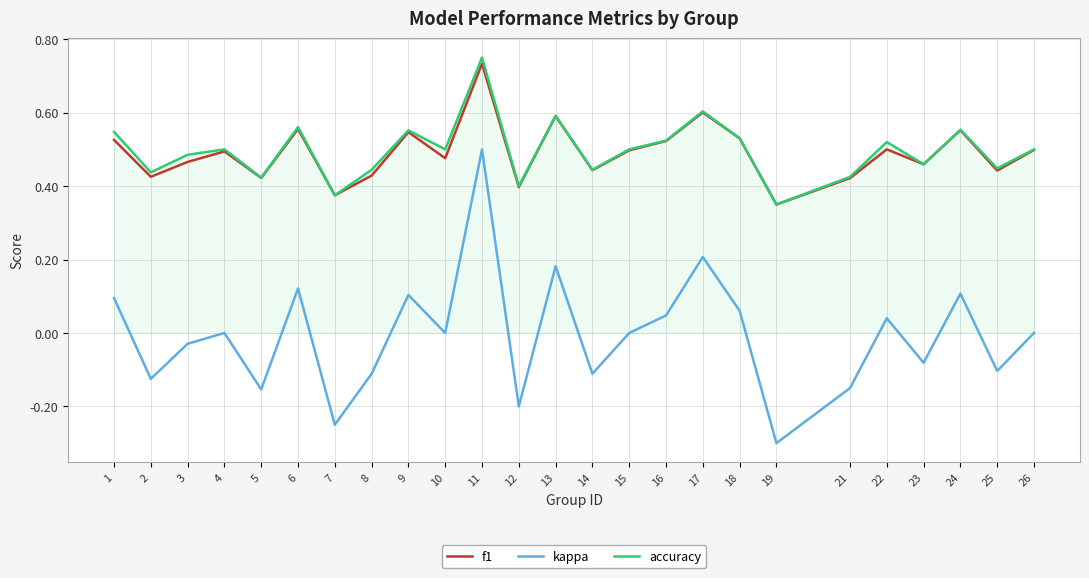

Is it true that kappa equals 0.0 at 4?

True